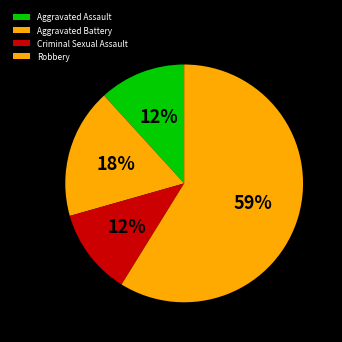

The Aggravated Assault slice represents 7% of the pie. True or false?

False